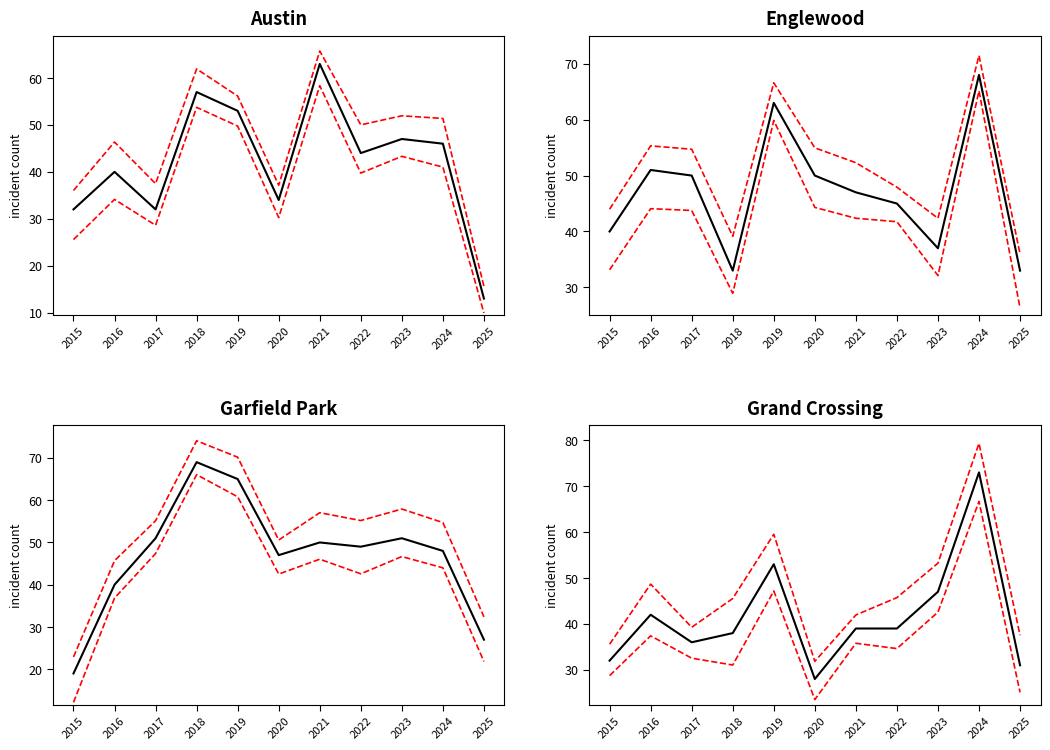

What value does the Garfield Park series have at 2021?

50